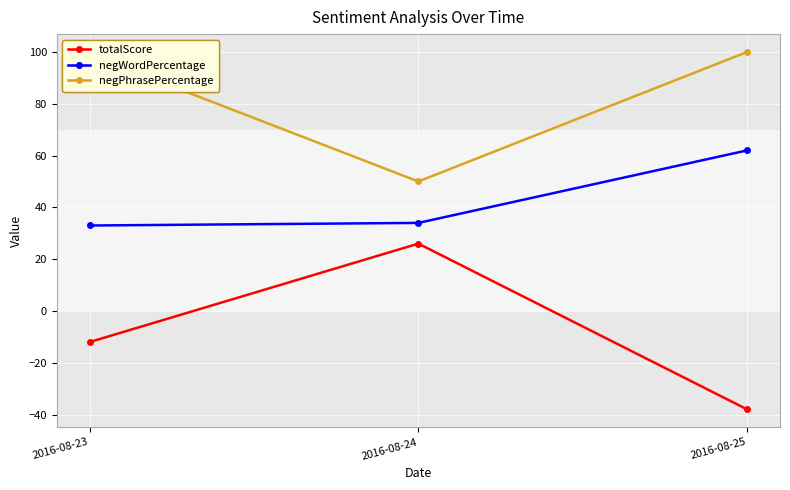

How many categories are shown in the chart?

3